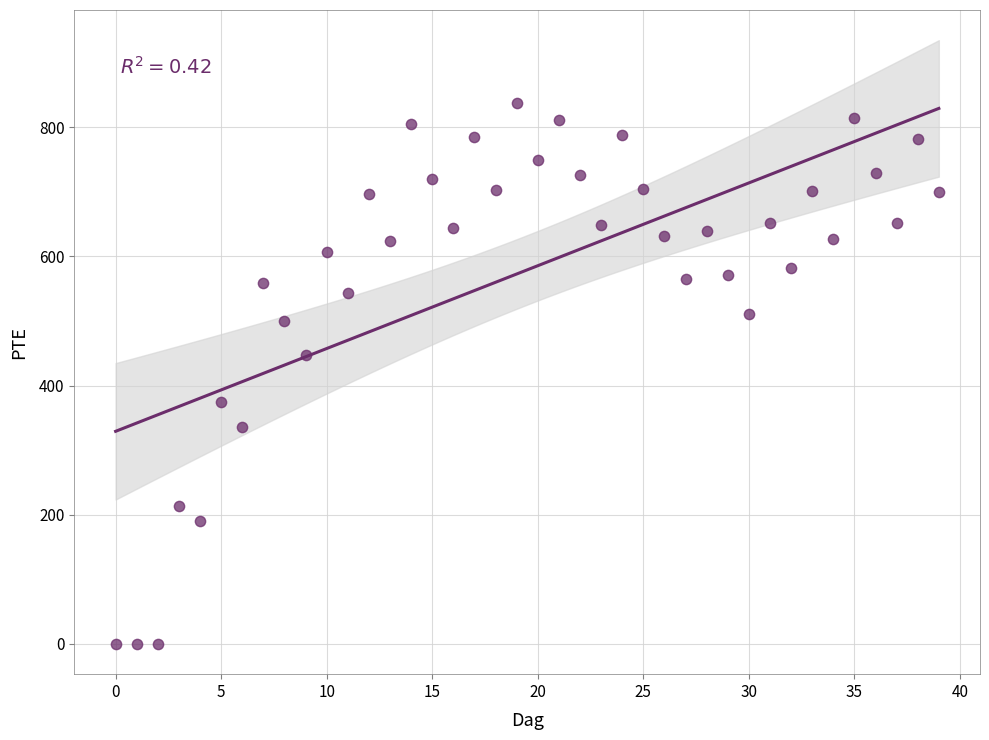

What is the range of Y values (max minus min)?

837.0